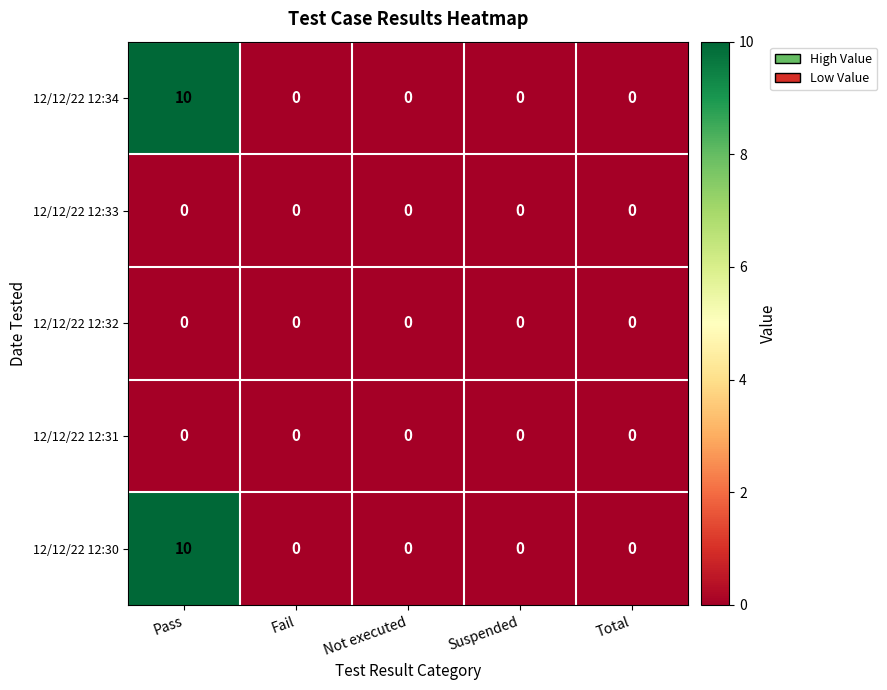

What is the difference between the 12/12/22 12:34 values at Pass and Total?

10